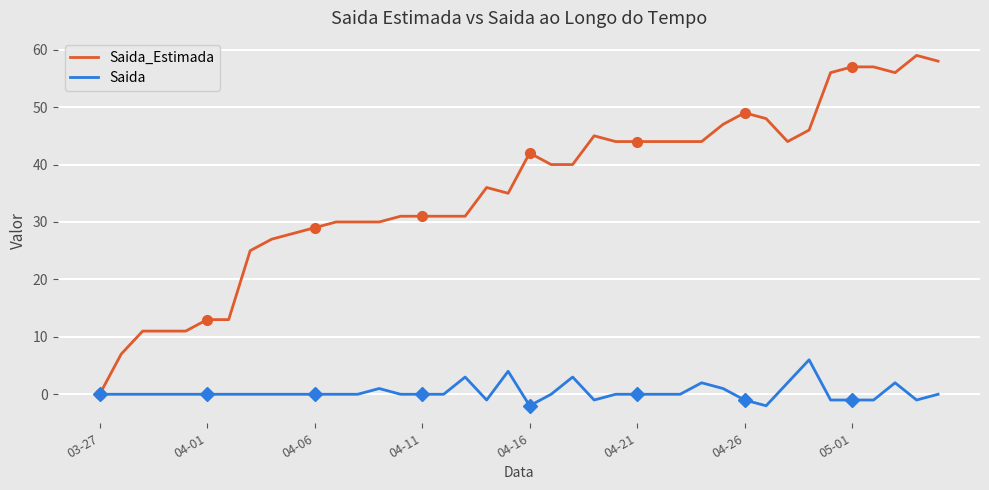

Which has a higher value, 17 or 24?

24